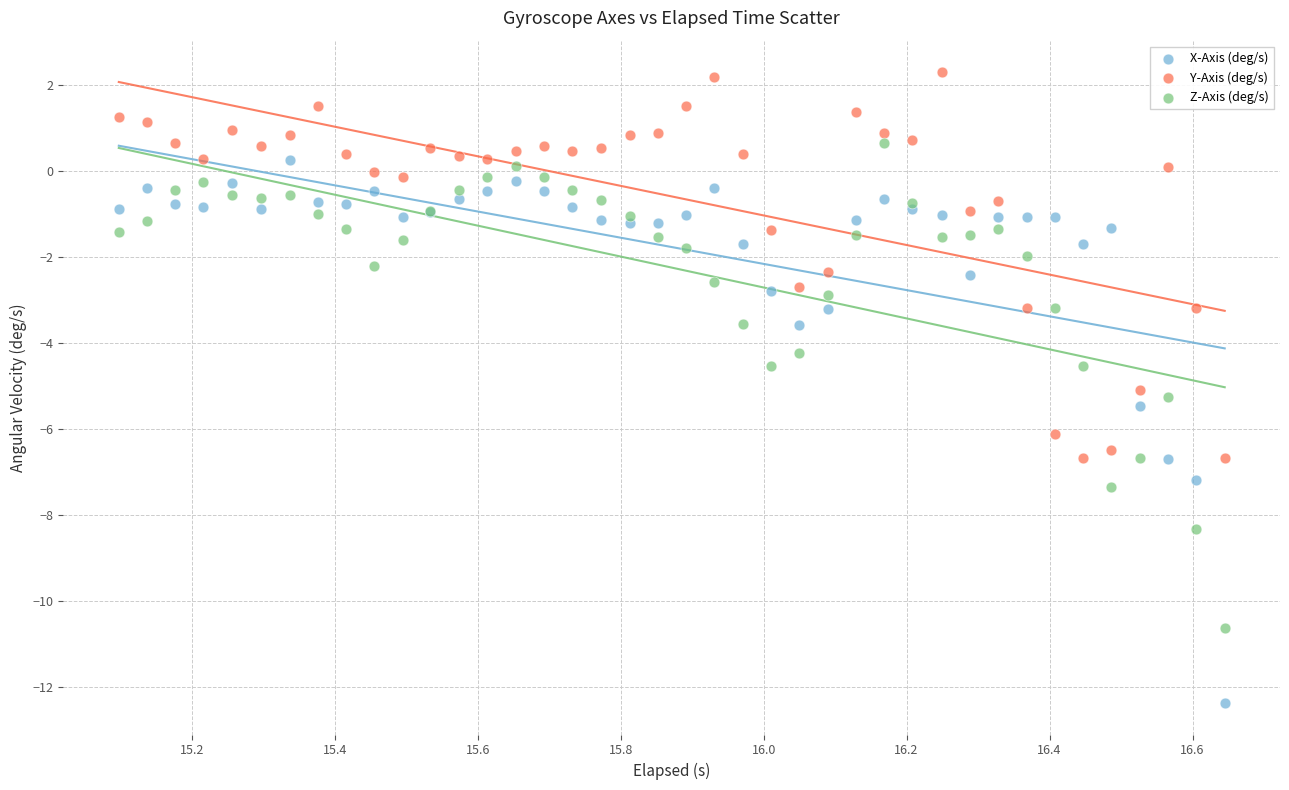

What is the X range (max minus min) for the scatter plot?

1.5